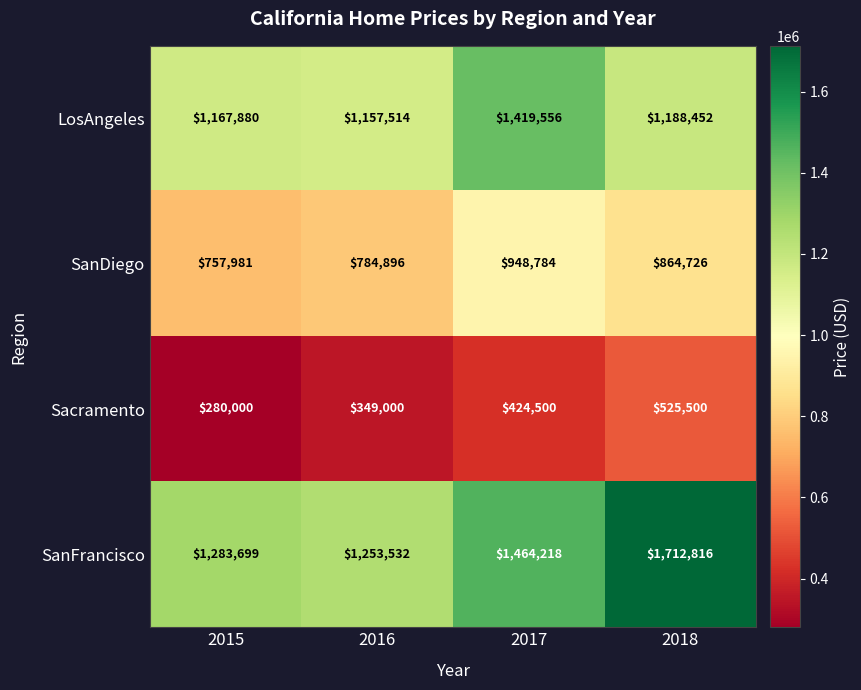

Which category has the highest value in the Sacramento series?

2018